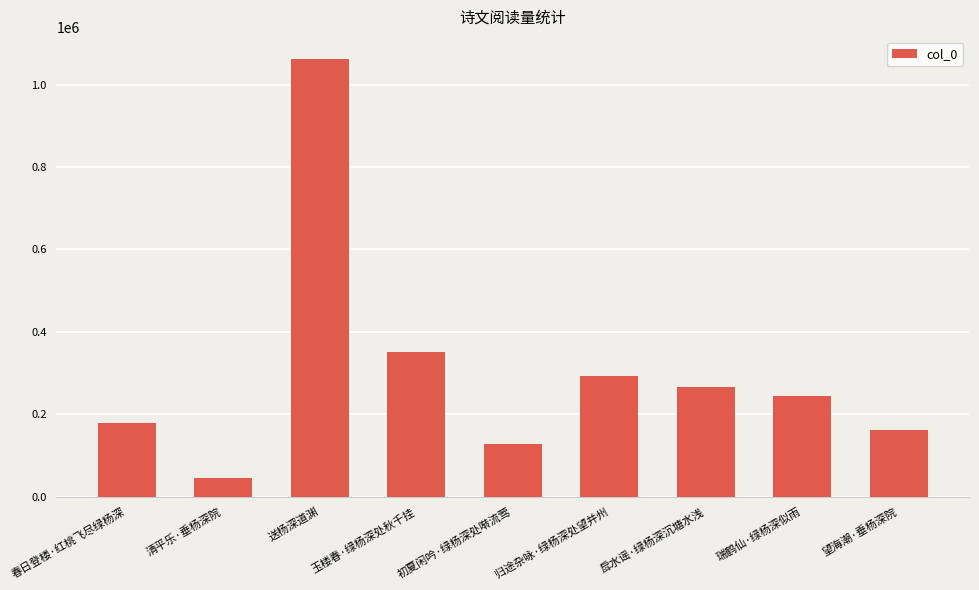

Where does the data first go above 244672?

送杨深道渊